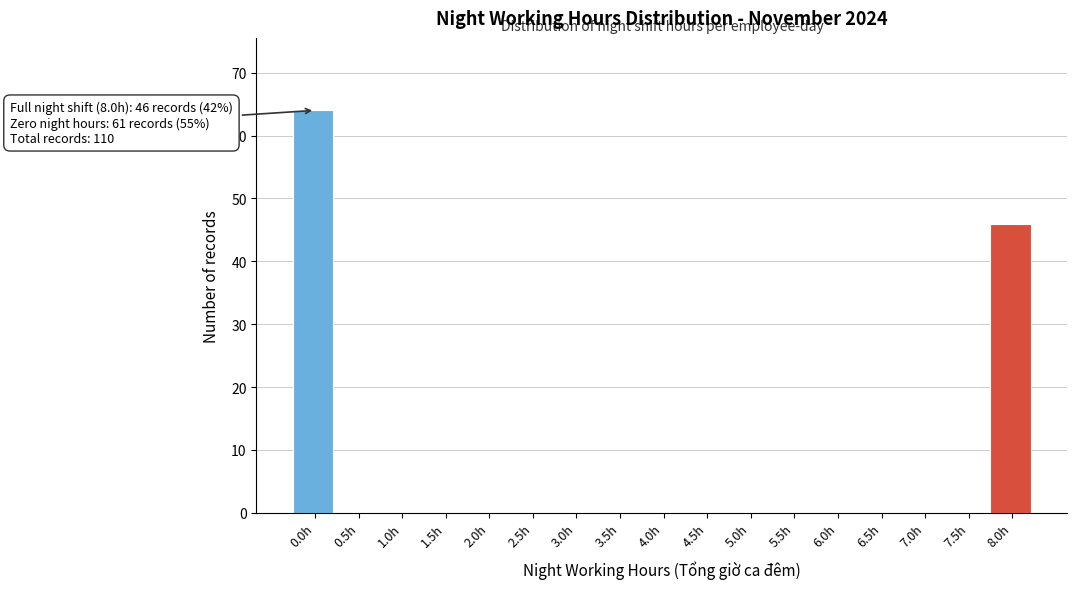

Reading left to right, extract all data points from this chart.

0.0h=64	0.5h=0	1.0h=0	1.5h=0	2.0h=0	2.5h=0	3.0h=0	3.5h=0	4.0h=0	4.5h=0	5.0h=0	5.5h=0	6.0h=0	6.5h=0	7.0h=0	7.5h=0	8.0h=46